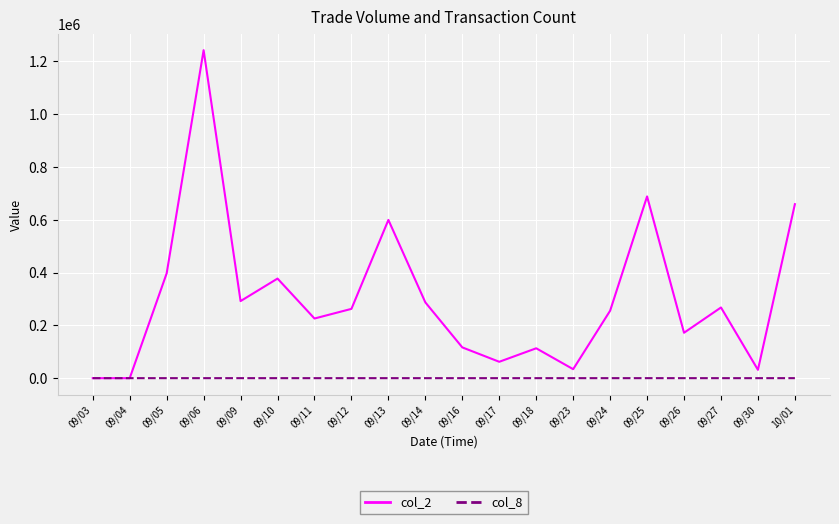

The value of col_2 at 09/05 is 396900. True or false?

True